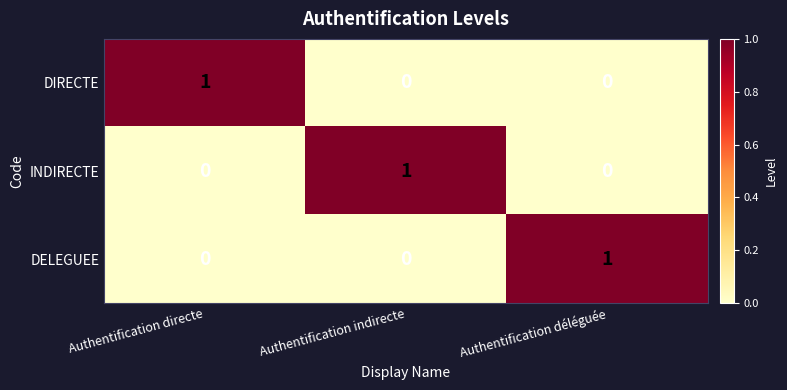

At which label does DIRECTE reach its peak?

Authentification directe